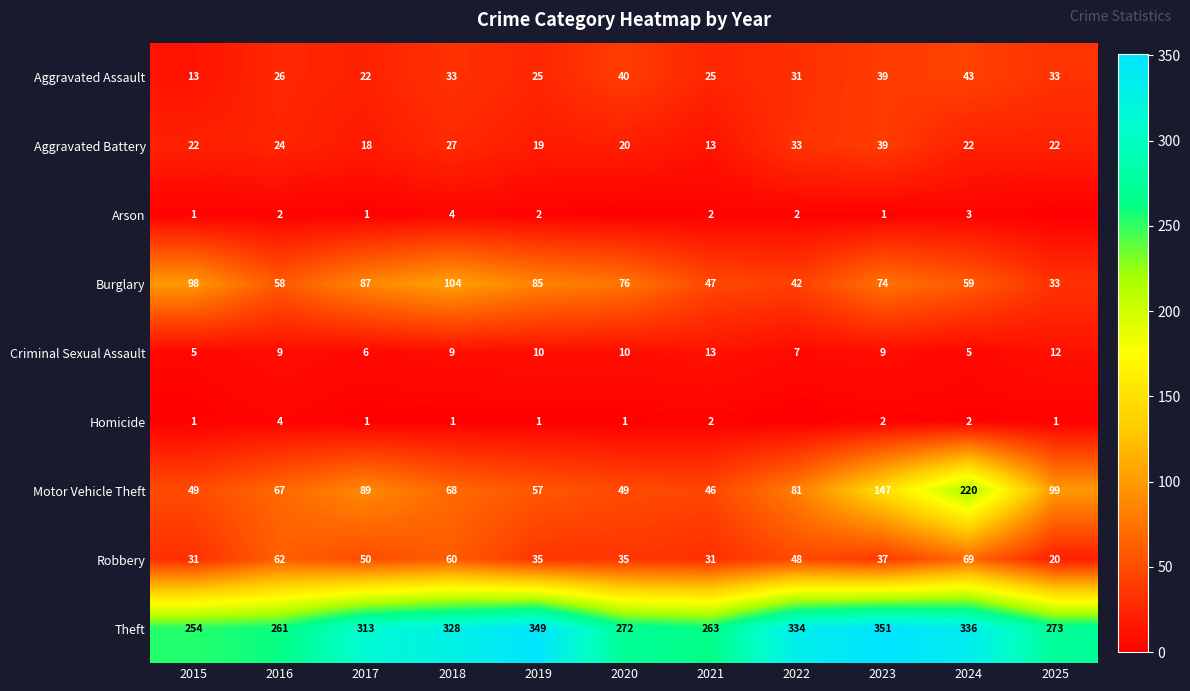

What is the difference between the Aggravated Battery values at 2018 and 2017?

9